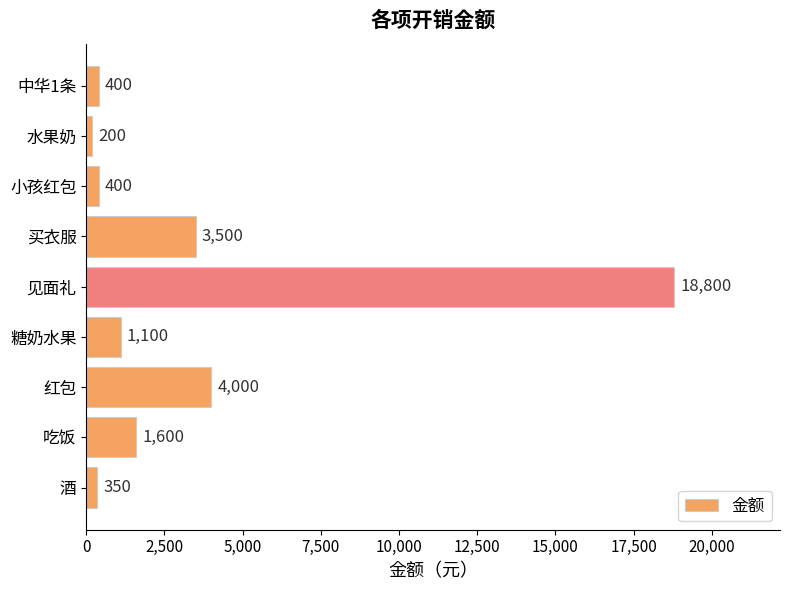

Does the chart contain any negative values?

No